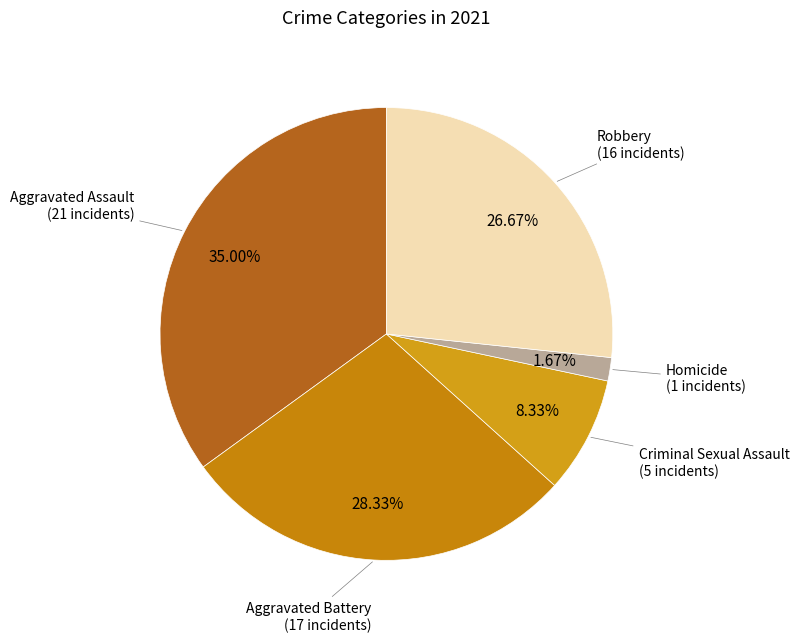

Which category has the biggest portion of the pie?

Aggravated Assault